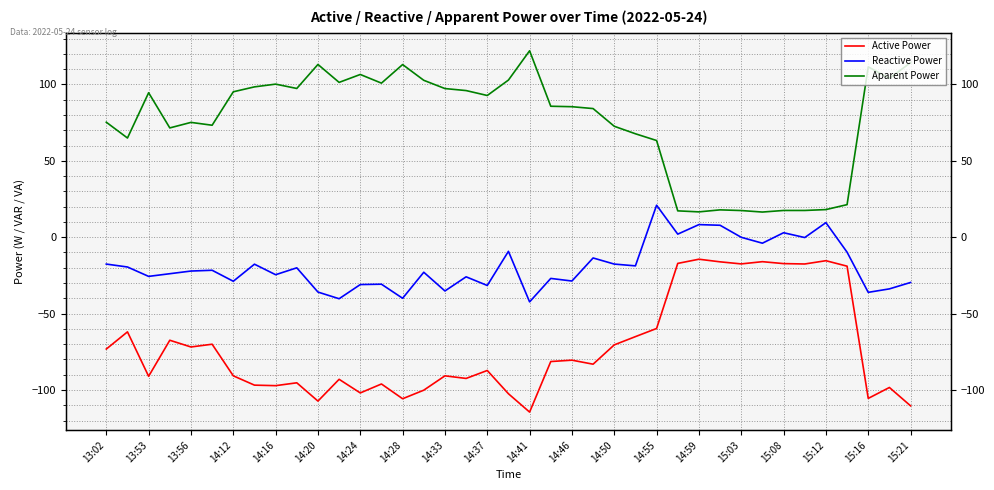

Rank the series by their average value, from highest to lowest.

Aparent Power, Reactive Power, Active Power